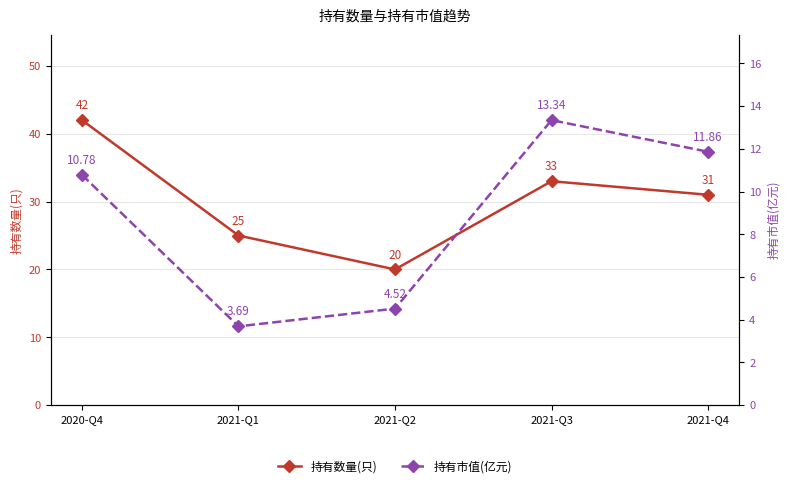

Read the 持有数量(只) value at 2021-Q2.

20